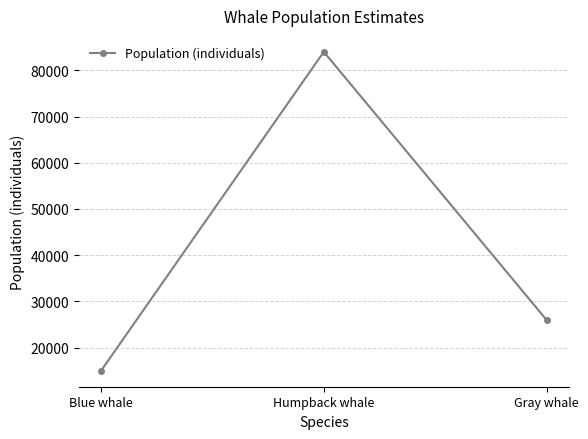

What position from the right is Humpback whale?

2